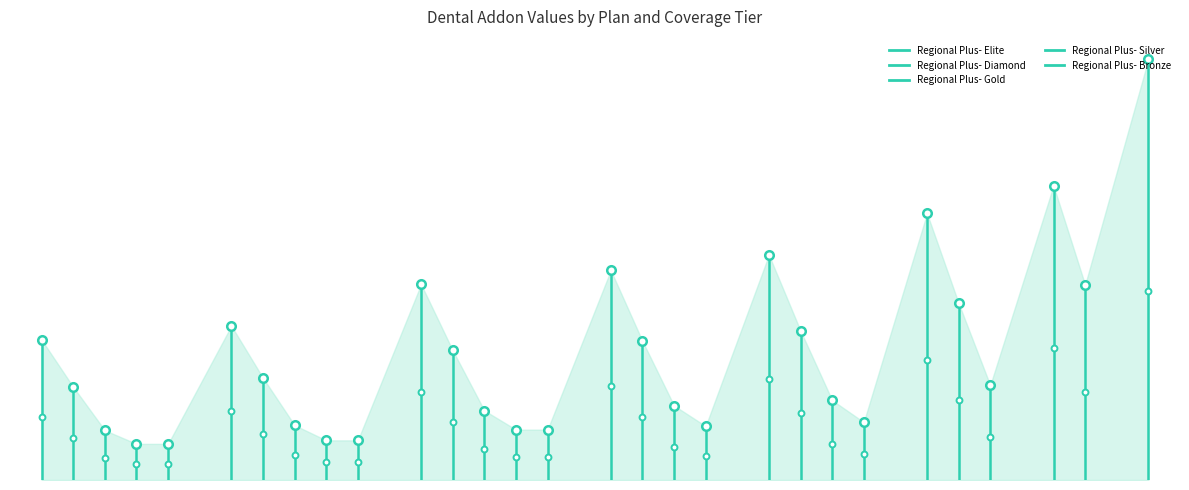

Is the value of Regional Plus- Diamond at AED 3,500 greater than the value of Regional Plus- Silver at AED 1,000?

Yes